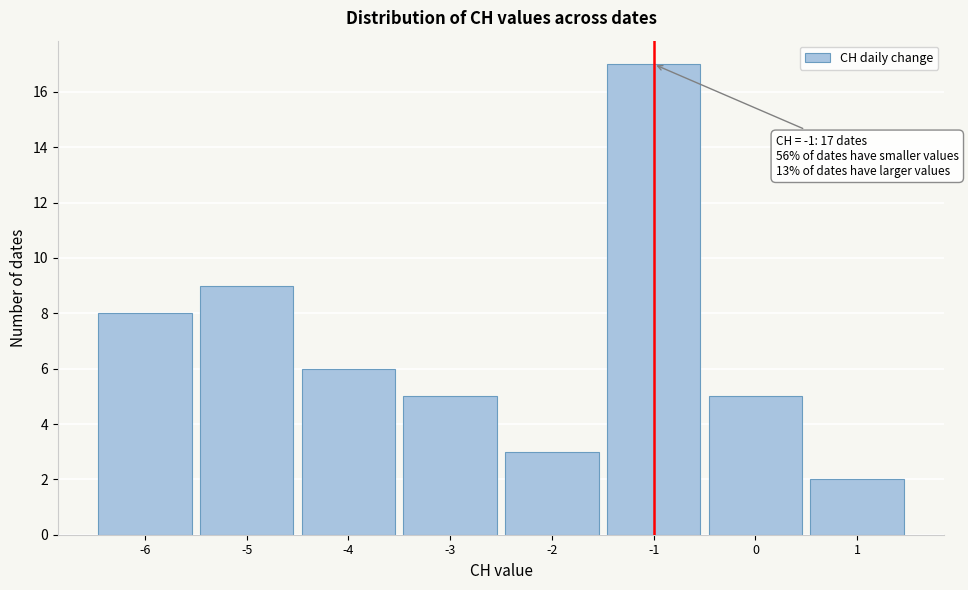

Over which range of the x-axis is the bar tallest?

-1.5 to -0.5